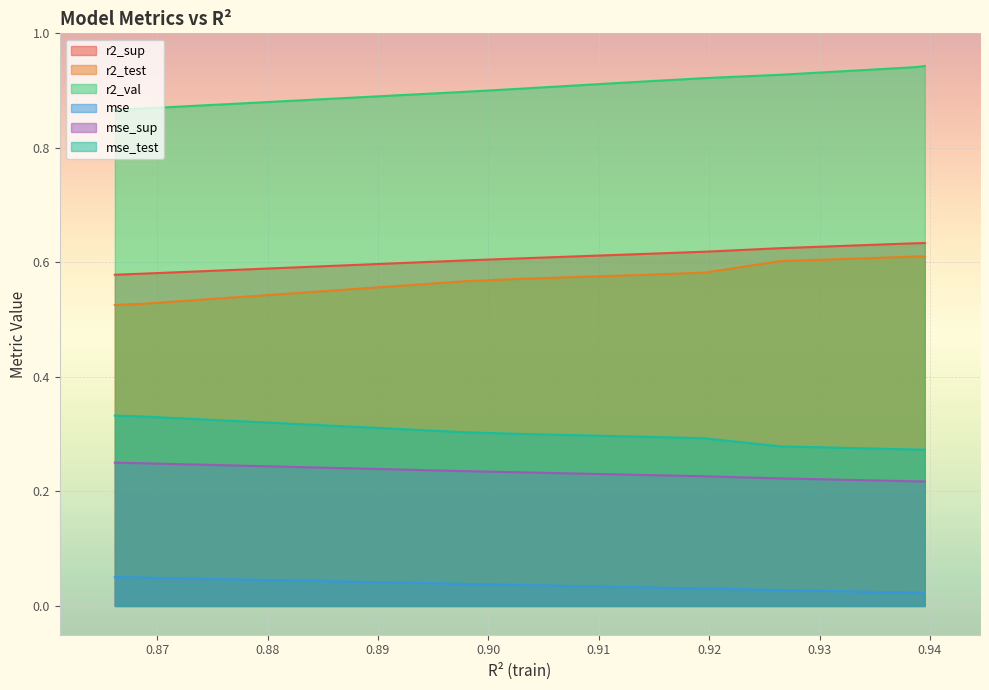

True or false: r2_sup and mse cross at least once.

False